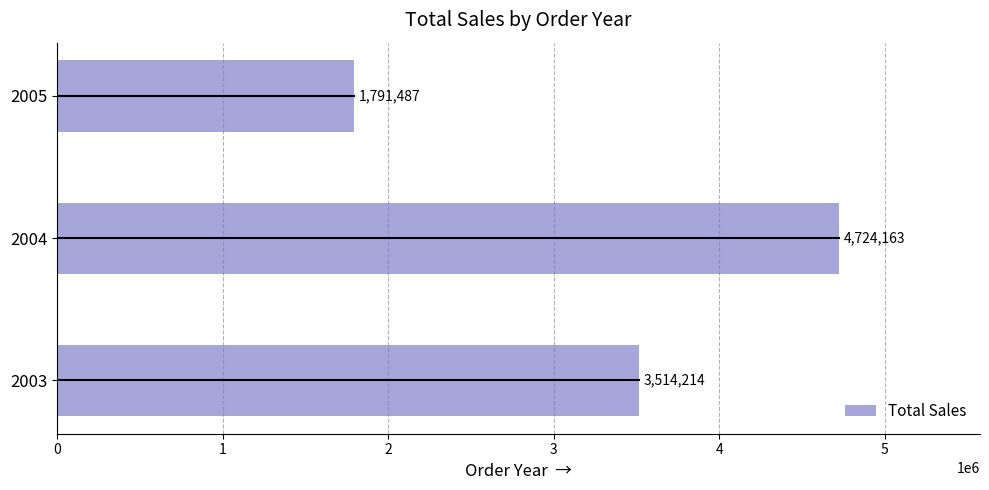

What is the maximum value shown in the chart?

4724162.6